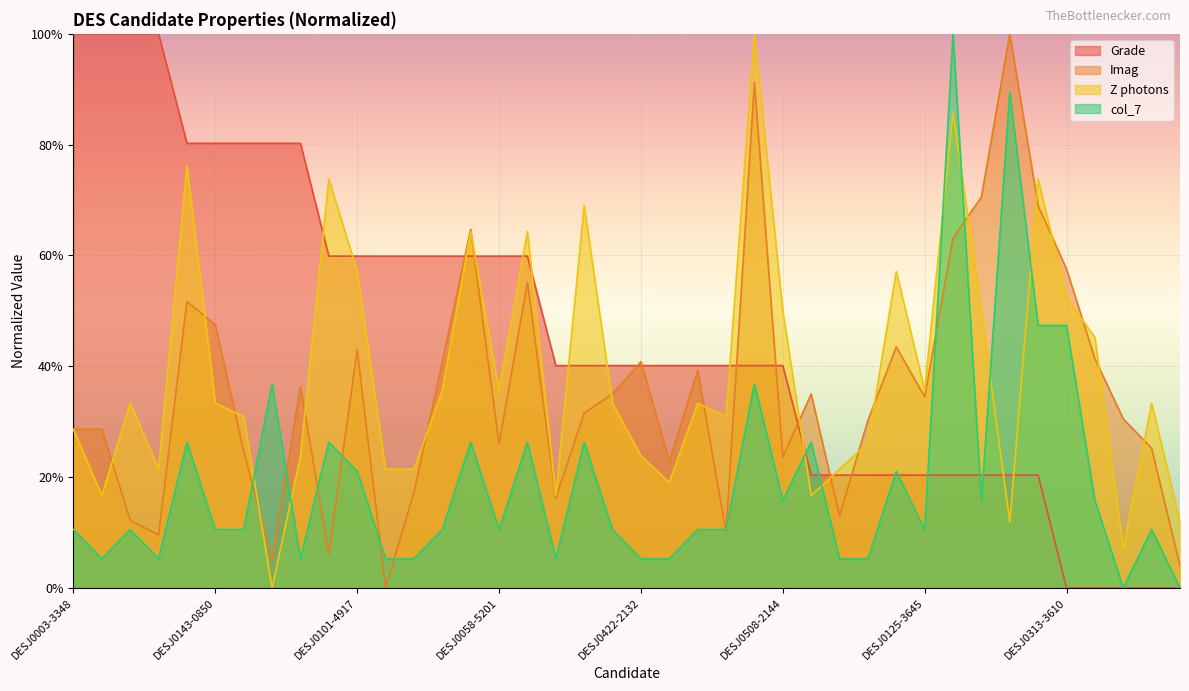

True or false: Z photons and Imag cross at least once.

True